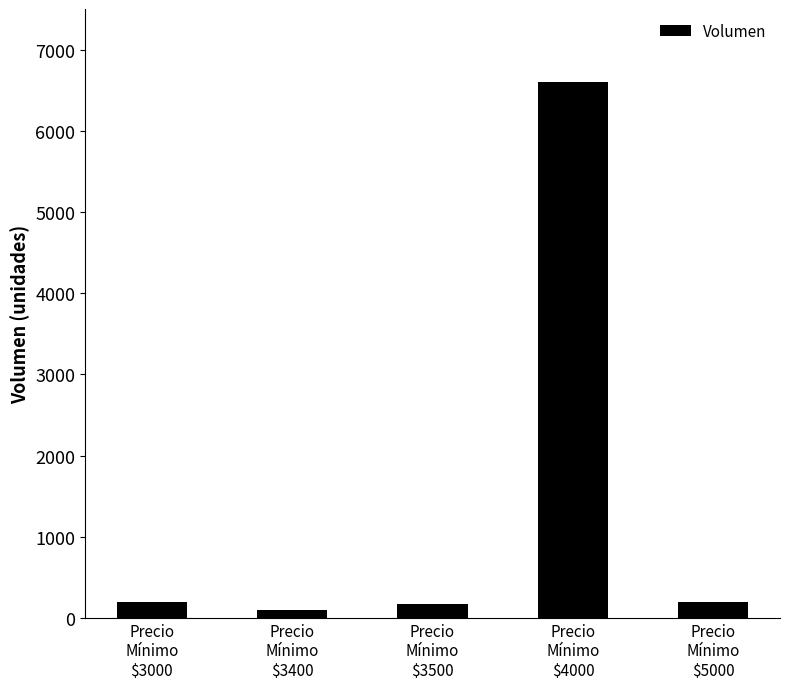

What is the greatest value displayed?

6595